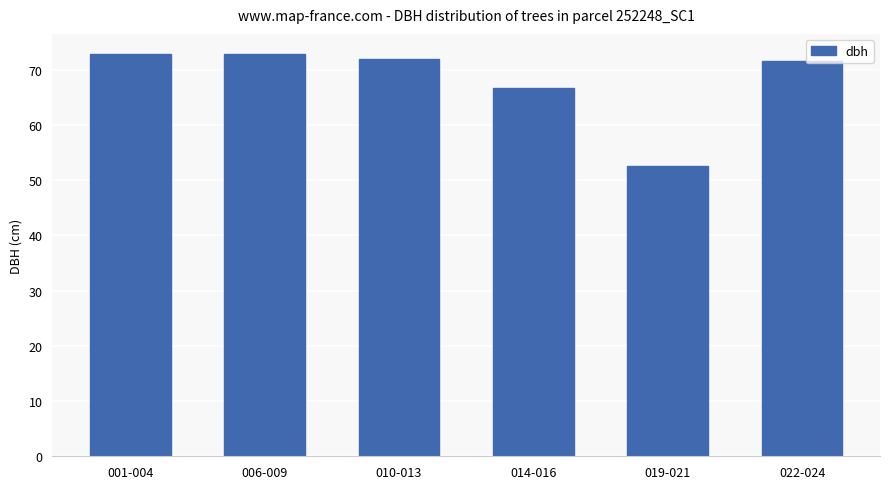

What is the minimum value shown in the chart?

52.5